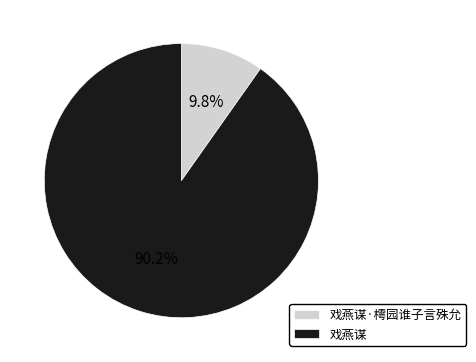

Is 戏燕谋·樗园谁子言殊允 the majority of the pie?

No